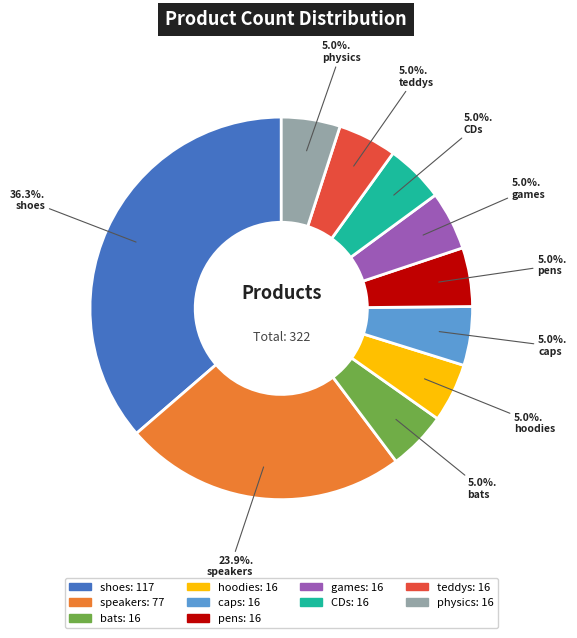

Which has a higher value, teddys or speakers?

speakers